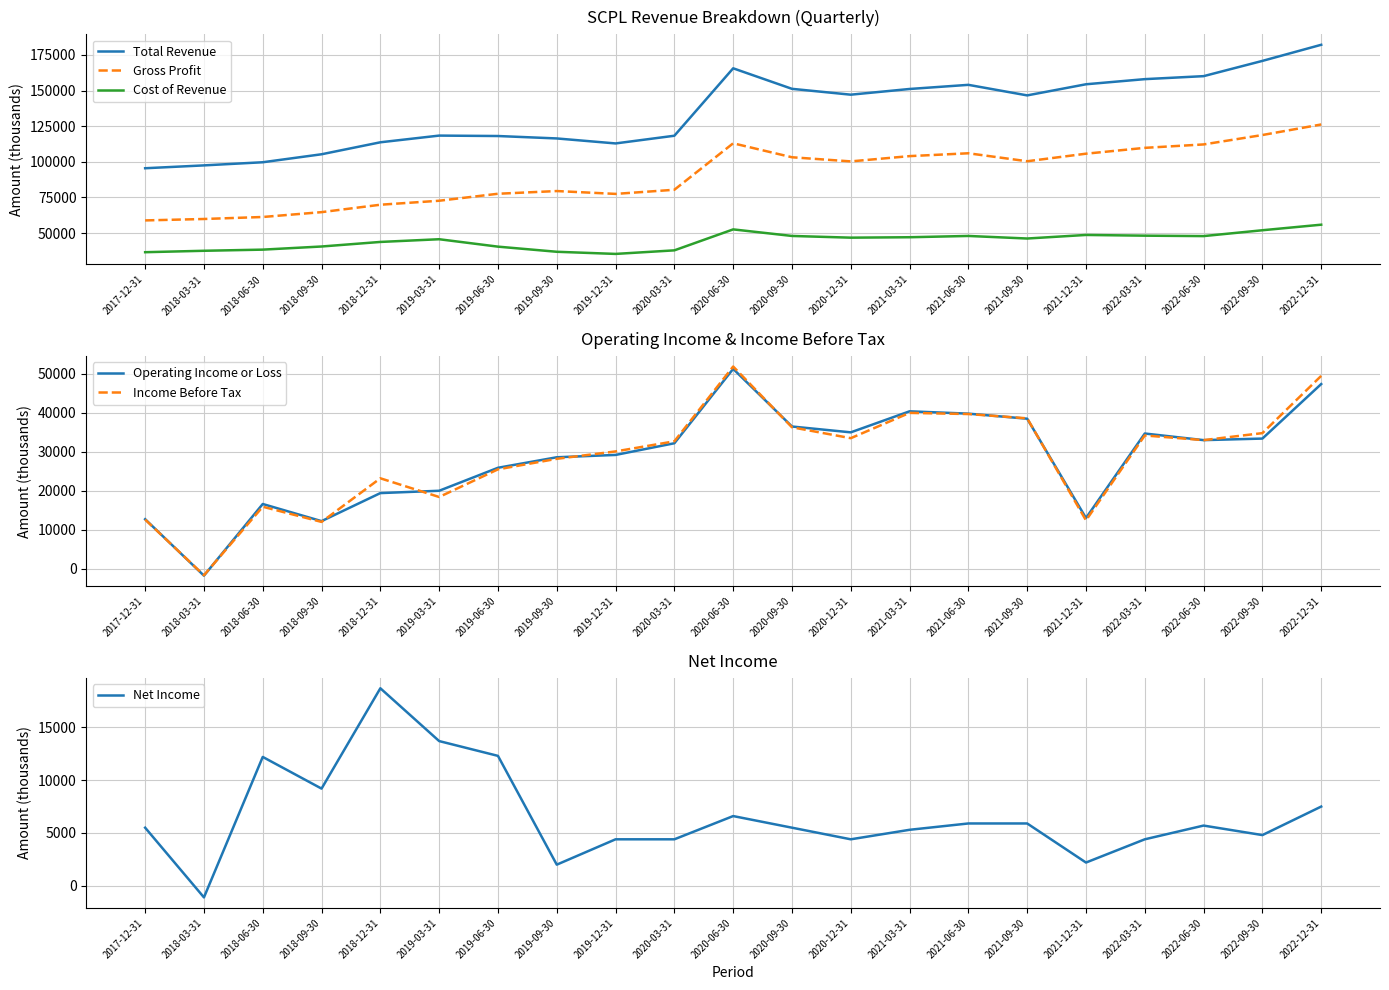

What is the total value across all series at 2018-12-31?

288700